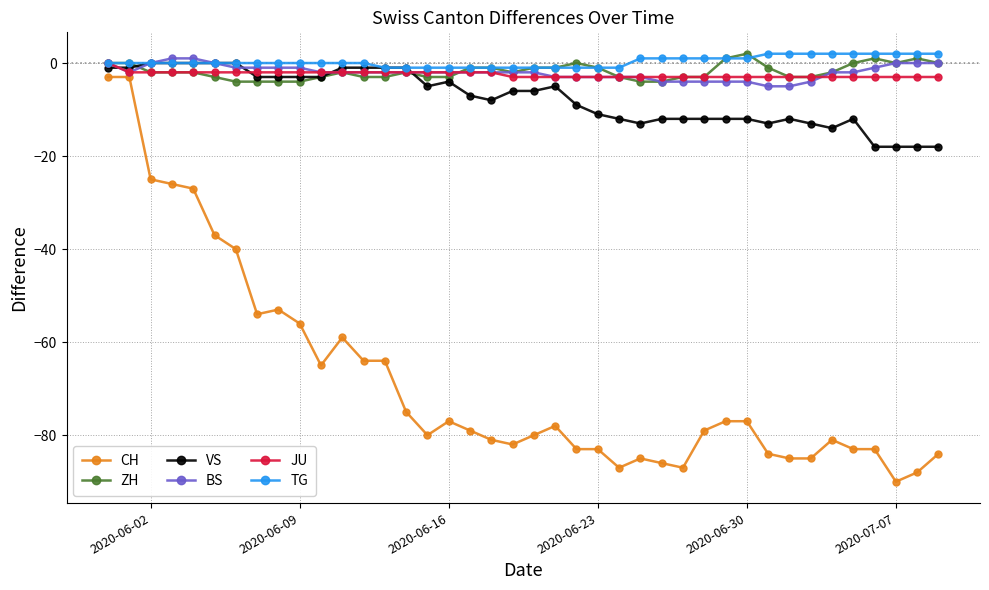

What is the minimum value for JU?

-3